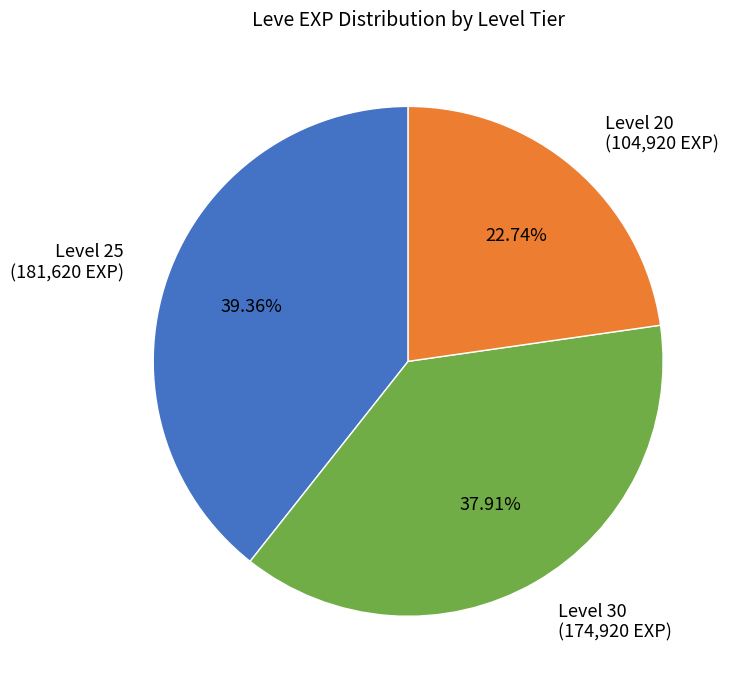

Does Level 20 (104,920 EXP) represent more than half of the total?

No